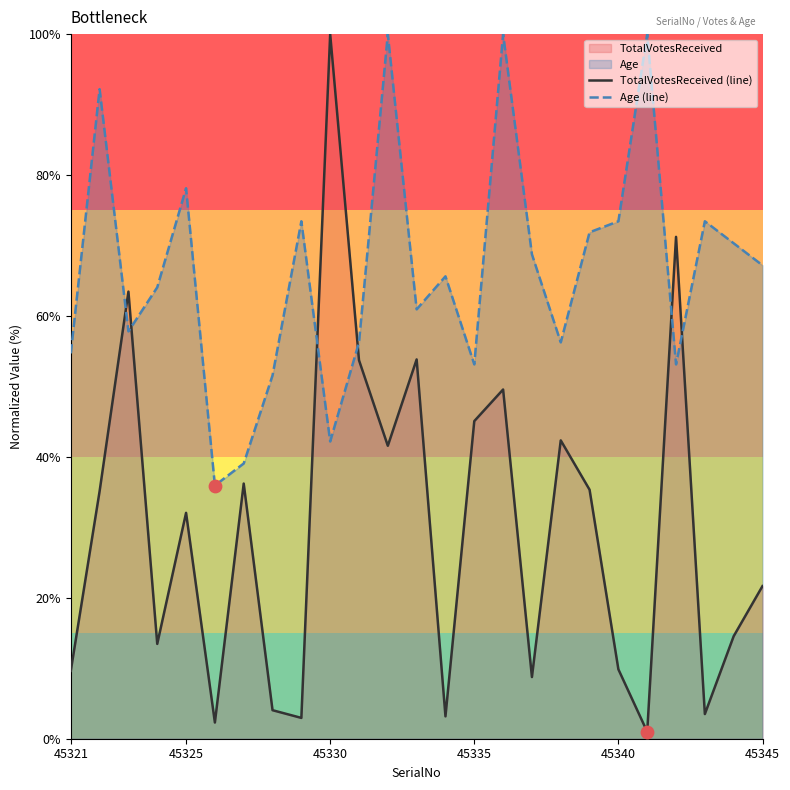

Which series has the widest spread of Y values?

TotalVotesReceived (line)